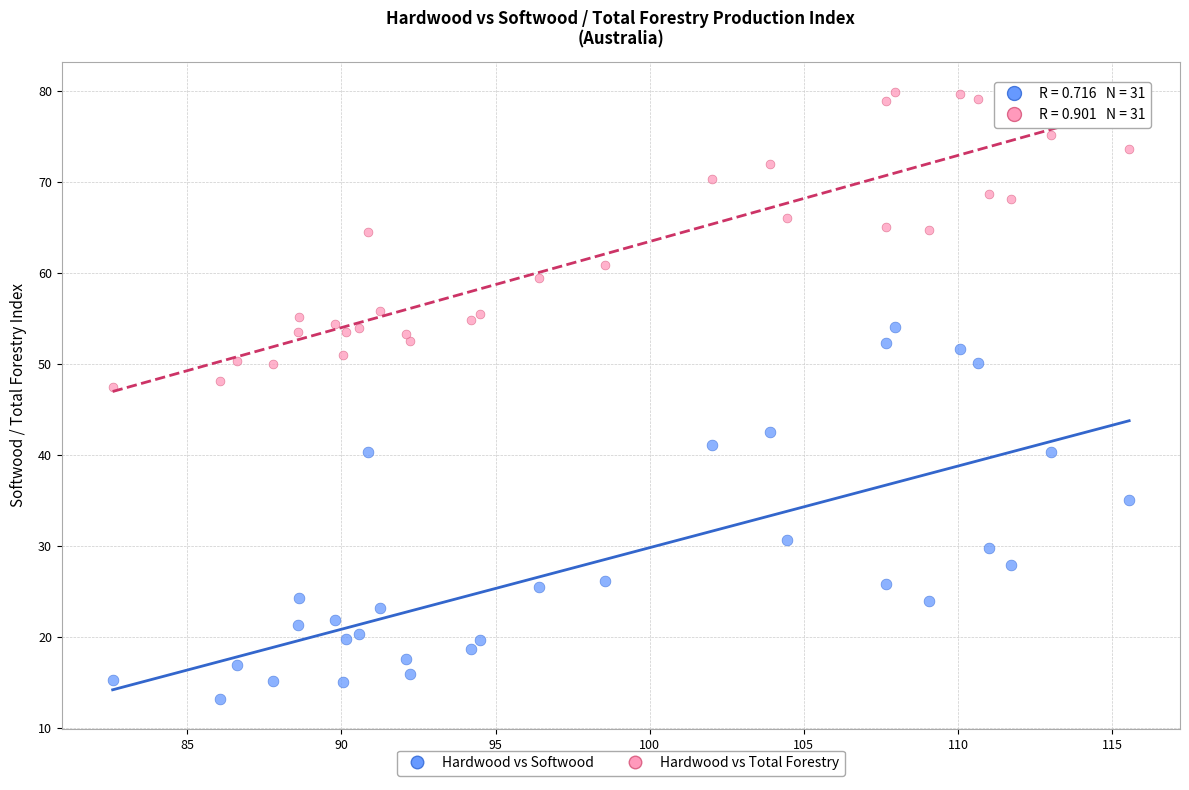

Which series reaches the minimum Y coordinate?

Hardwood vs Softwood